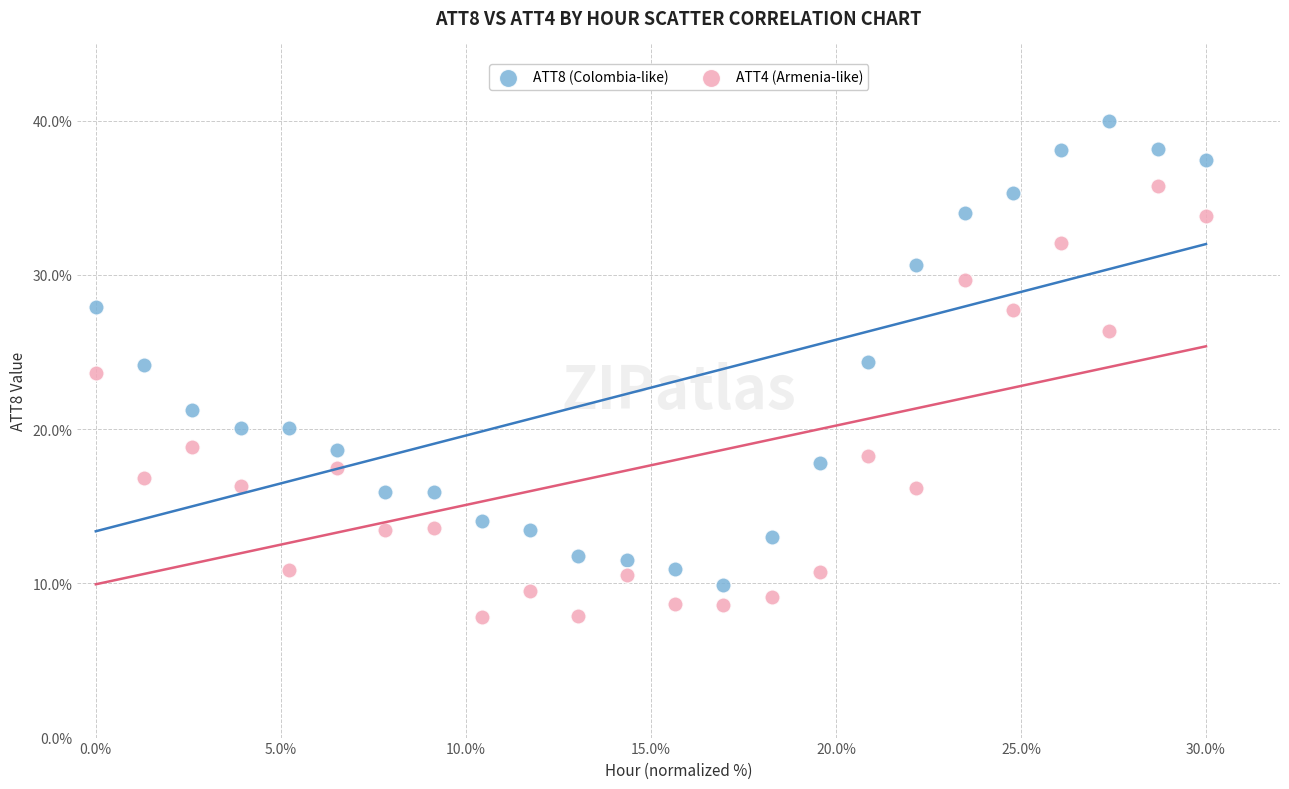

What is the X range (max minus min) for the scatter plot?

30.0